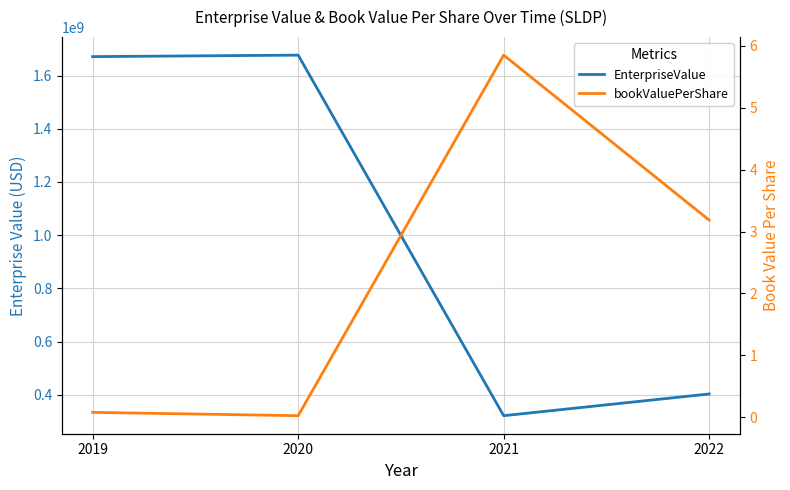

What is the total value across all series at 2022?

402840943.6